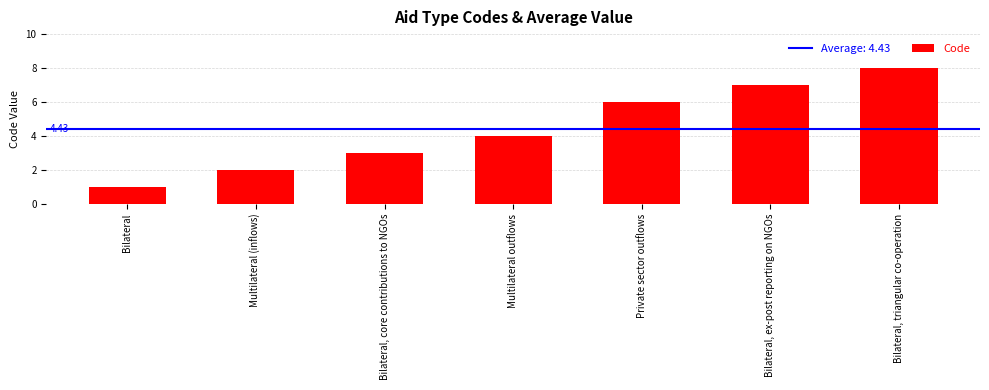

Are the bars grouped side by side (vs. stacked)?

No